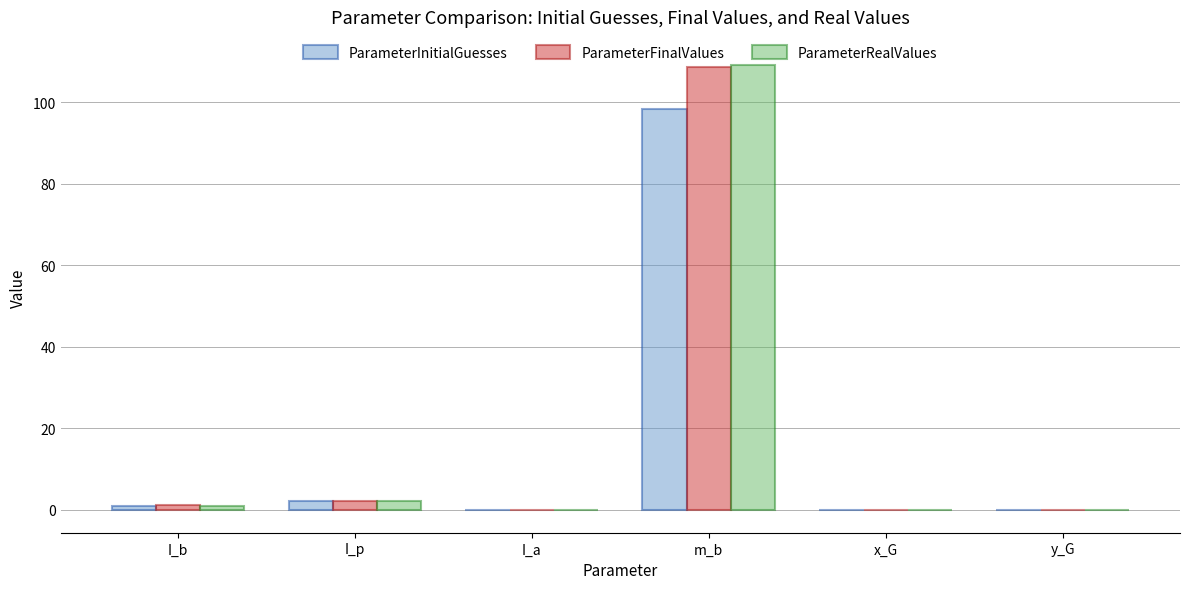

Is the value of ParameterInitialGuesses at I_a greater than the value of ParameterFinalValues at m_b?

No